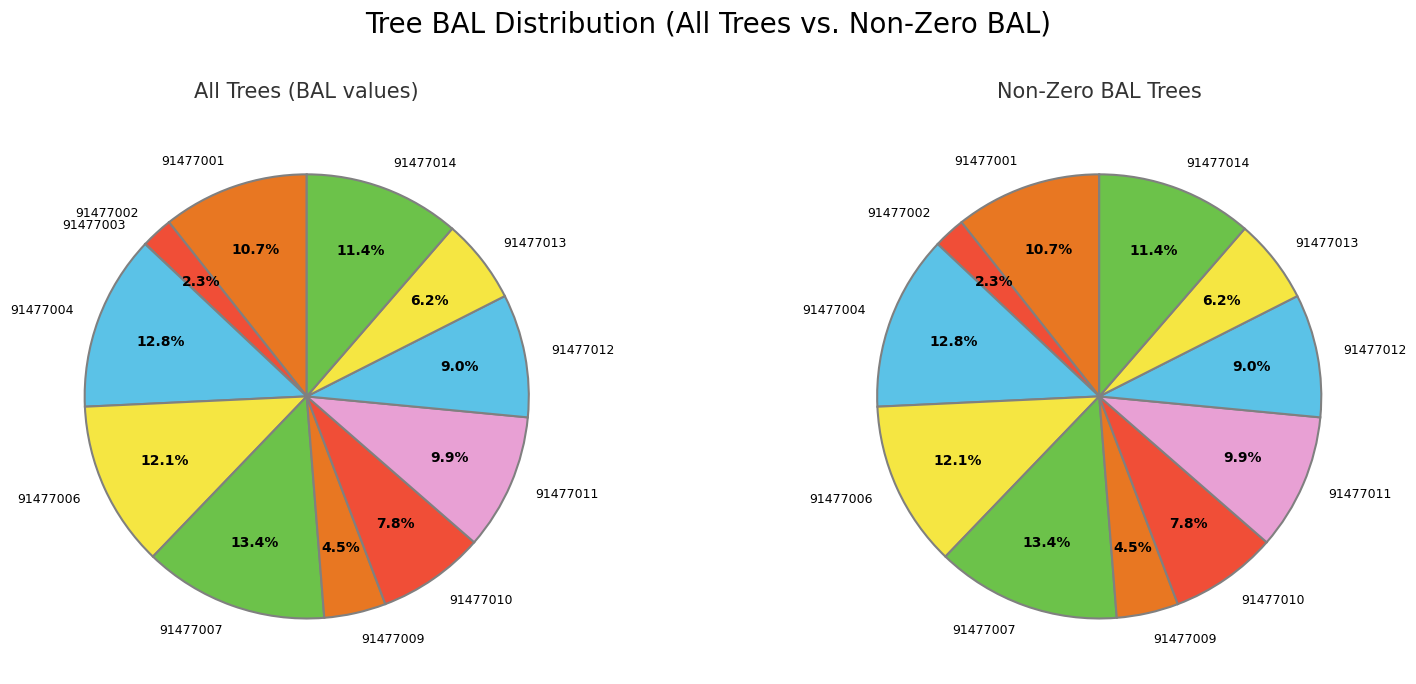

True or false: 91477001 accounts for 11% of the total.

True